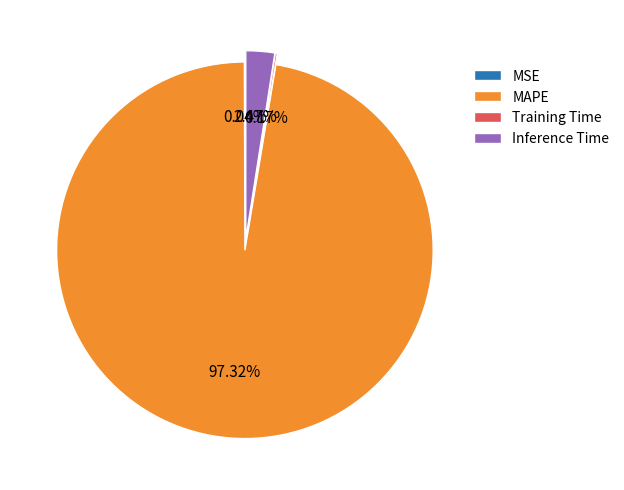

To the nearest percent, what percentage of the pie is Inference Time?

2%